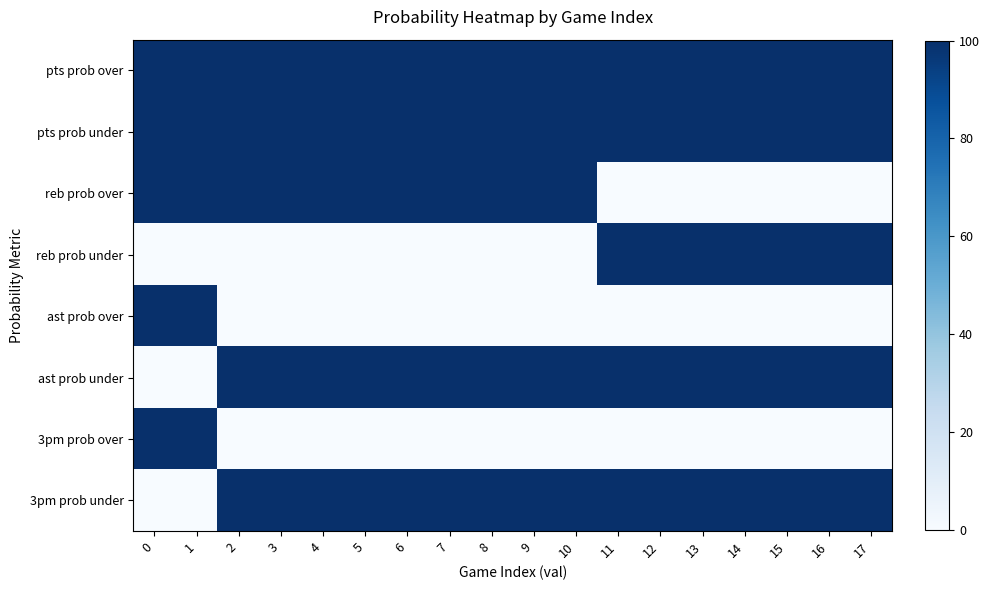

Between 6 and 16, which series saw the biggest shift?

reb prob over